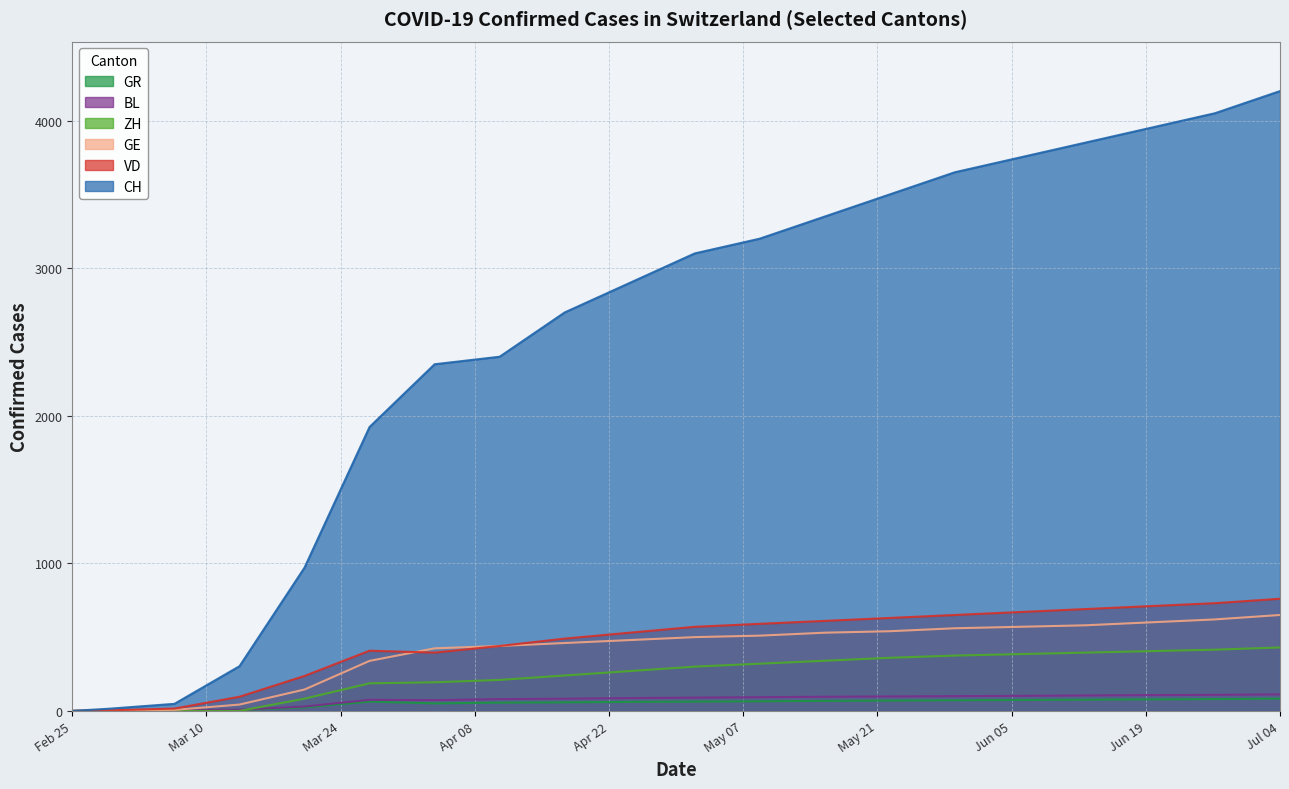

How many data points in CH are above 300?

9